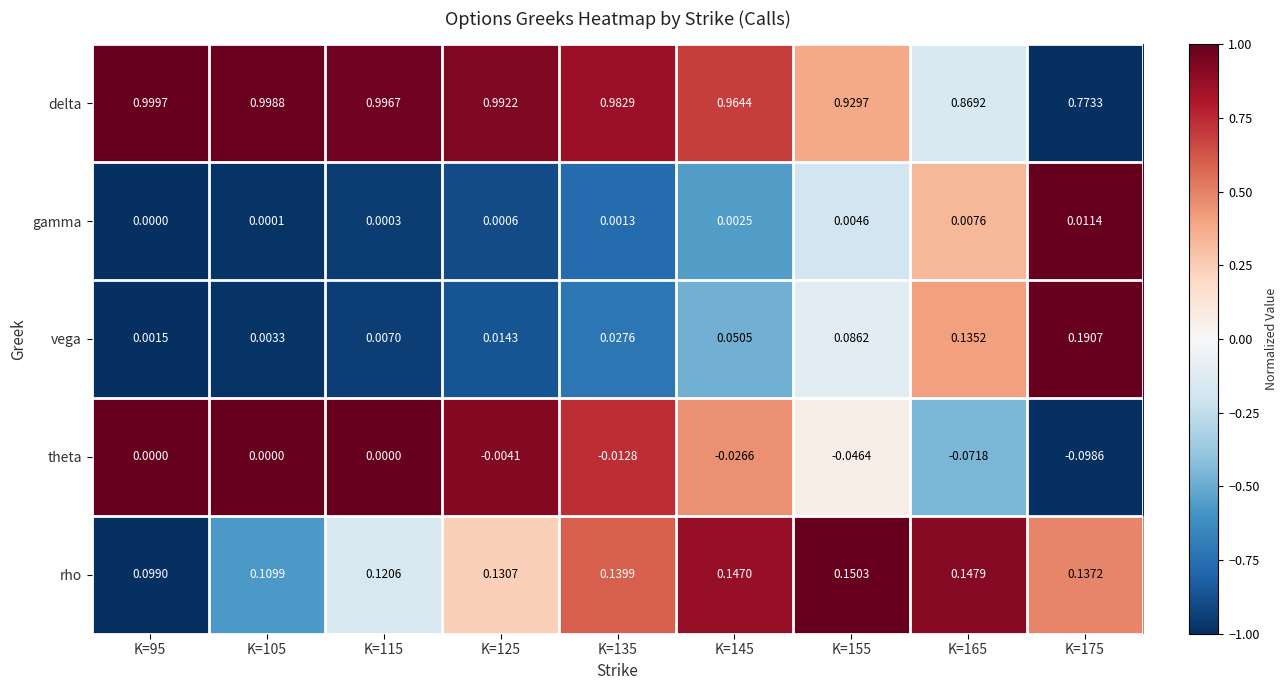

Which series changed the most between K=155 and K=175?

delta